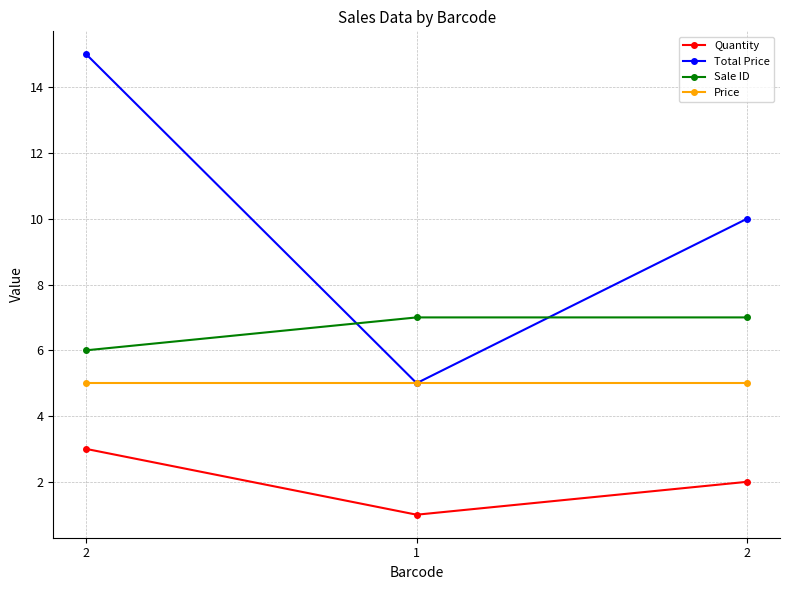

What is the total value across all series at 1?

18